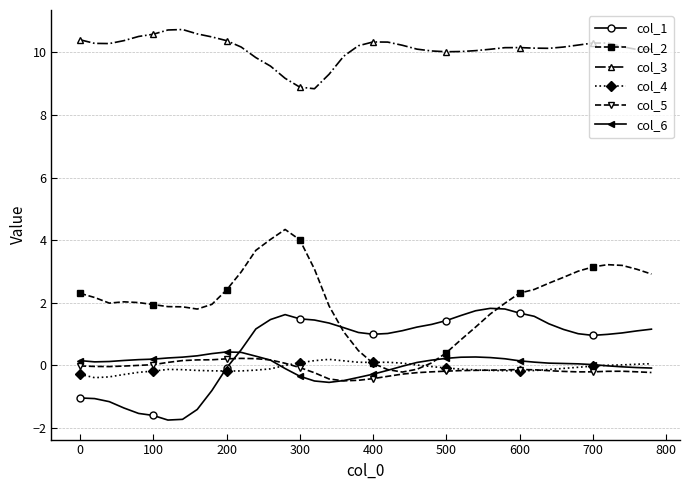

How many distinct data groups are displayed?

6